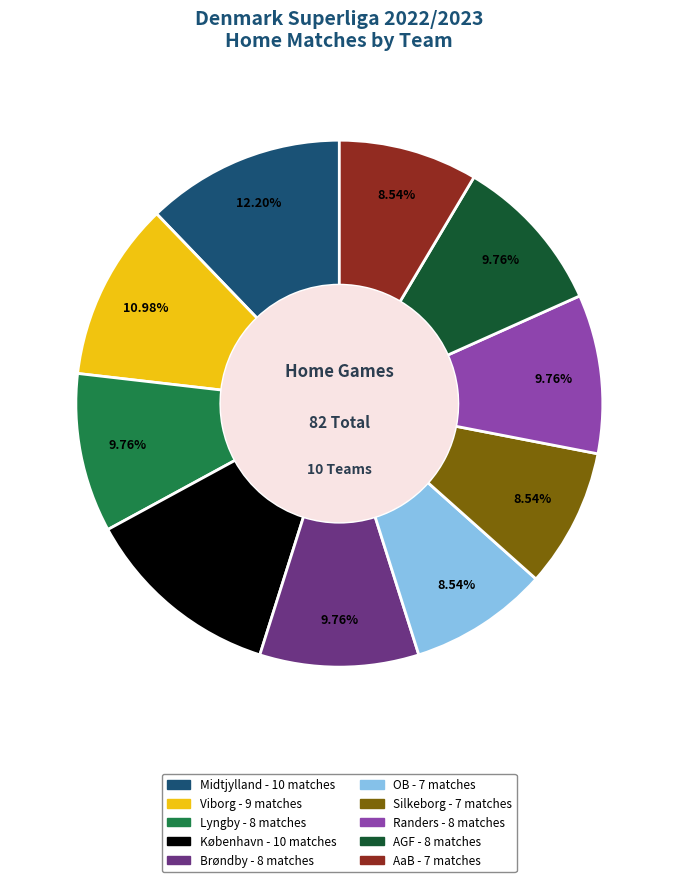

Approximately how many times larger is the value at Silkeborg compared to AaB?

1.0